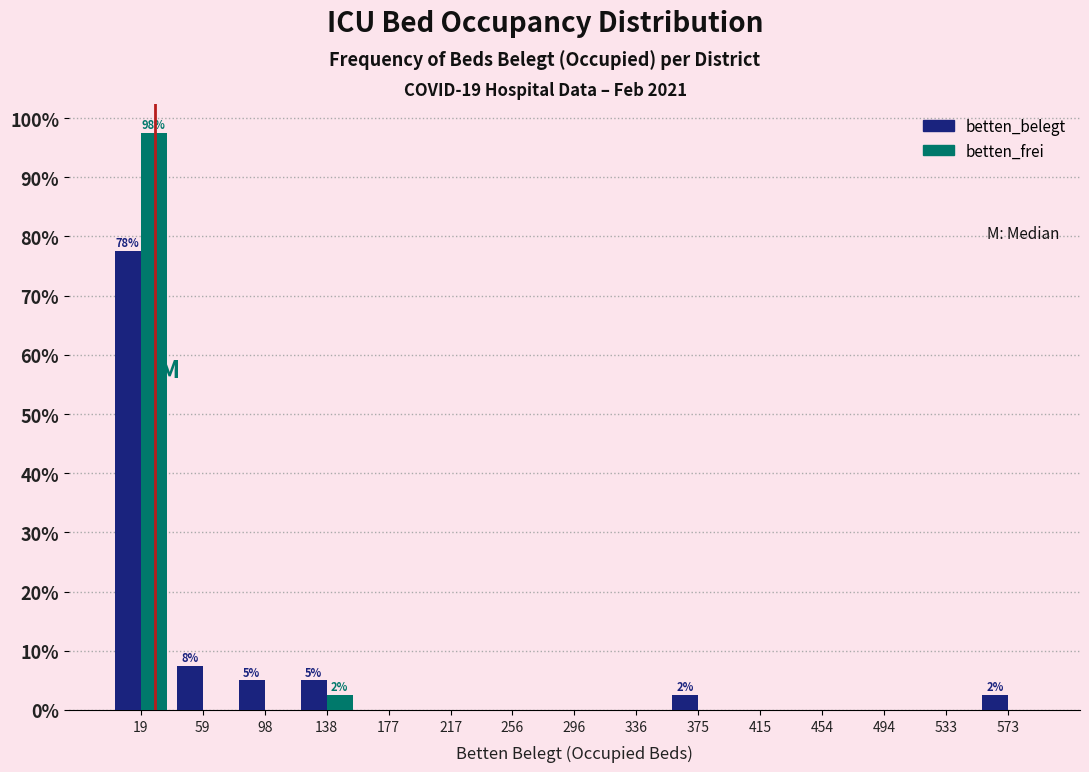

In the betten_belegt series, which range on the x-axis has the tallest bar?

0 to 40